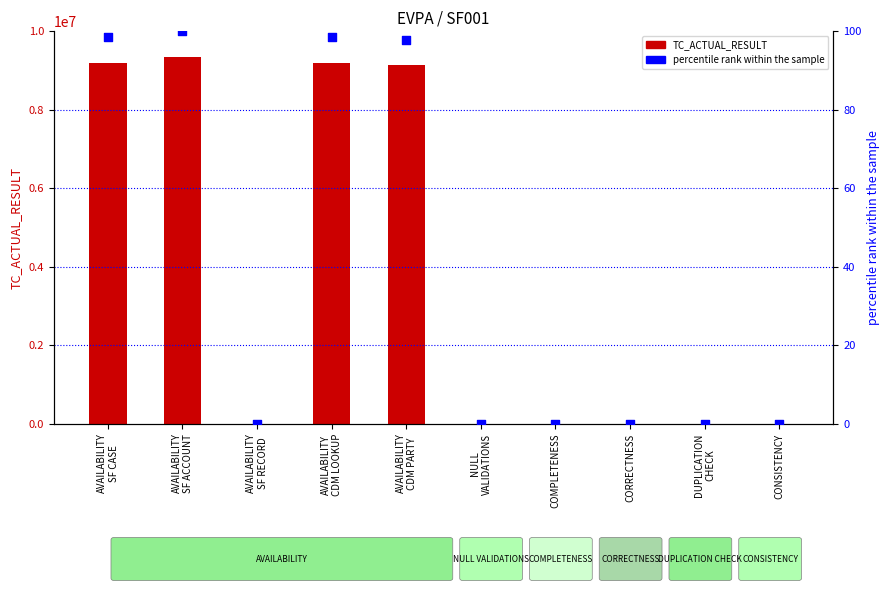

At how many categories does at least one series exceed 5628550?

4